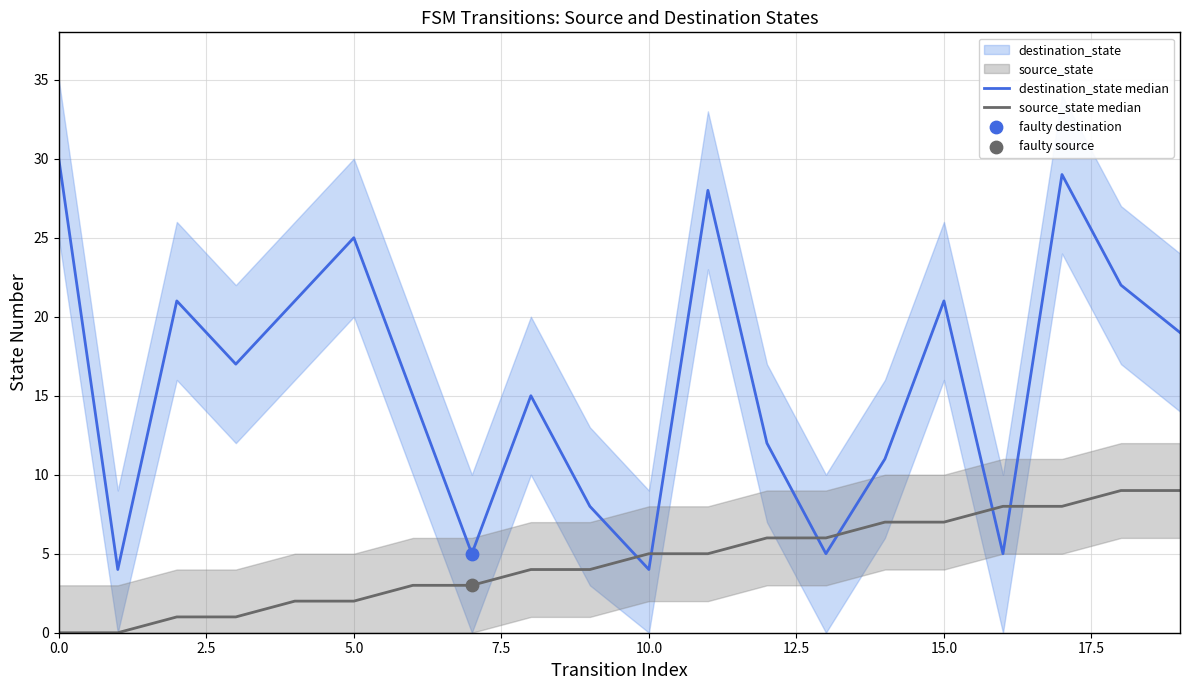

Which series has the largest total across all categories?

destination_state median